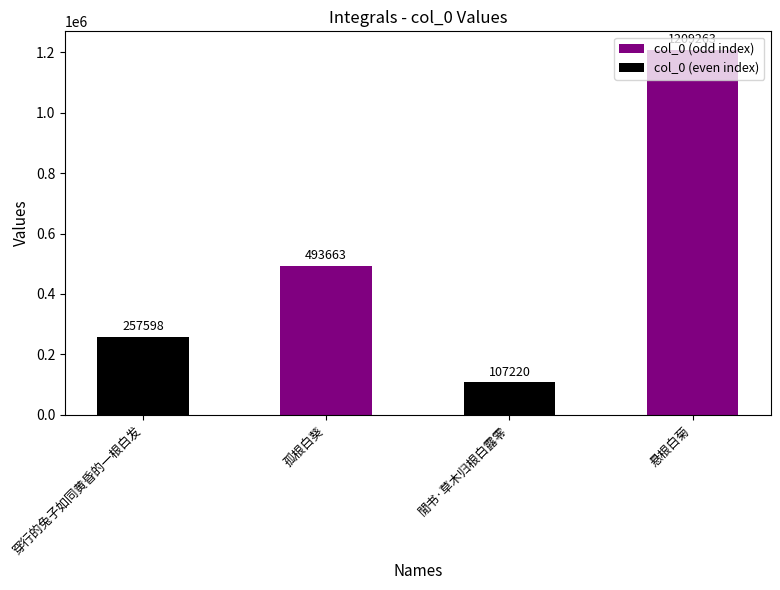

What is the ratio of the value at 悬根白菊 to the value at 穿行的兔子如同黄昏的一根白发?

4.7